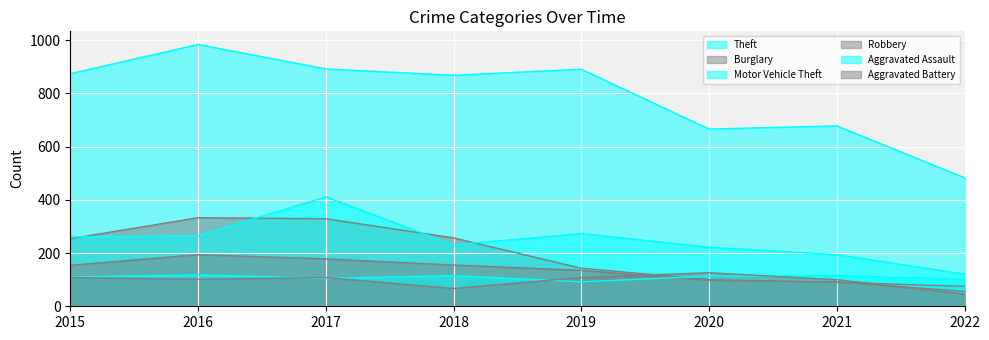

Where does the Theft series first go above 874?

2016